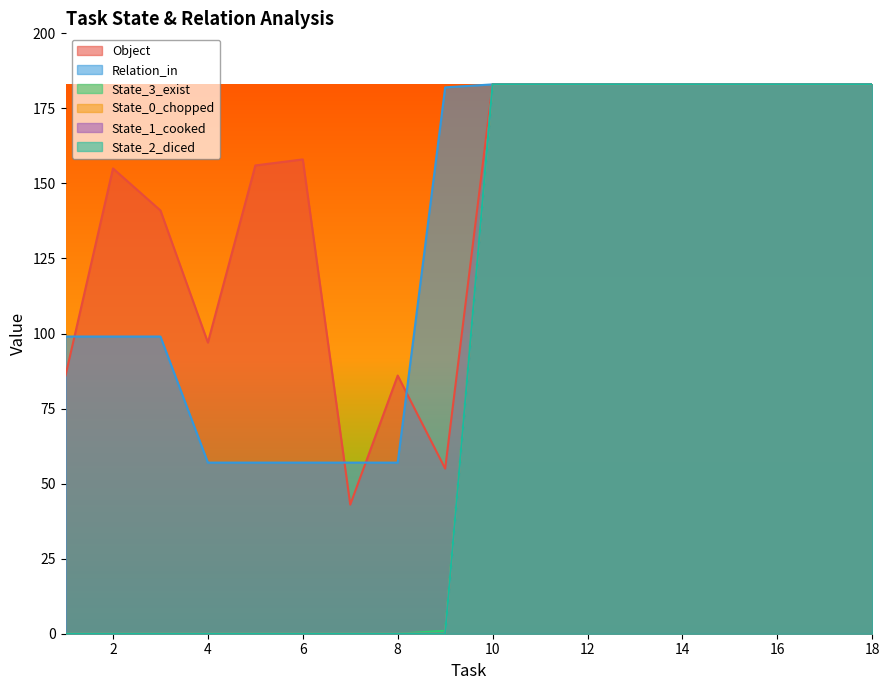

Does the chart have visible grid lines?

No